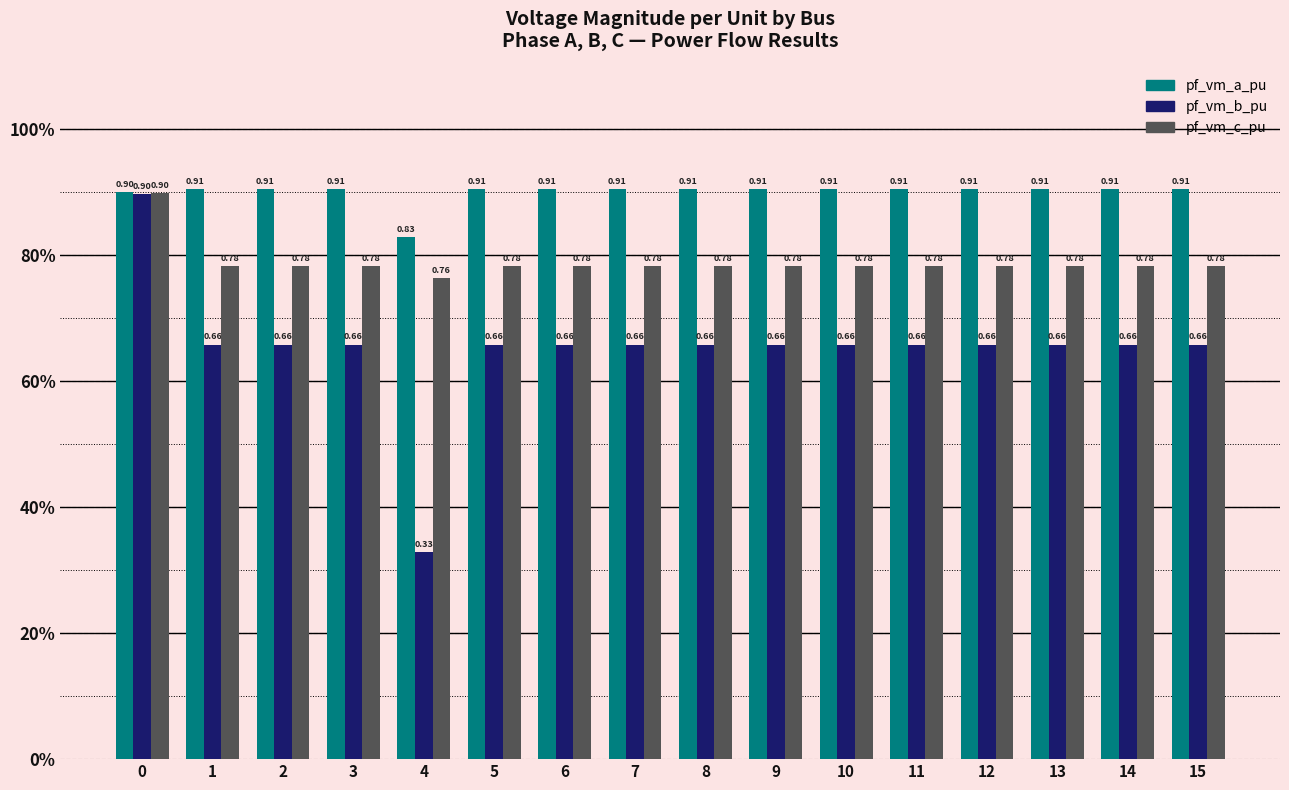

Which series has the largest range (max minus min)?

pf_vm_b_pu